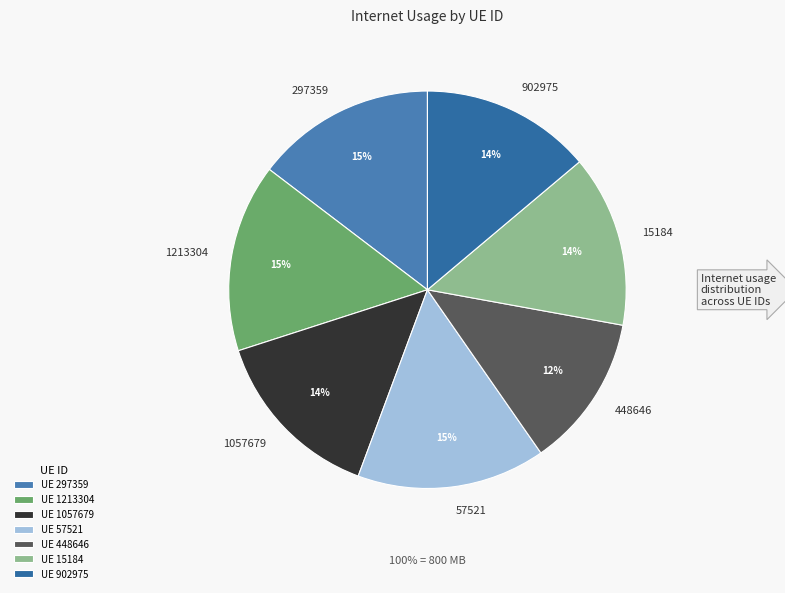

To the nearest percent, what is the difference between the 1057679 and 57521 slice percentages?

1%